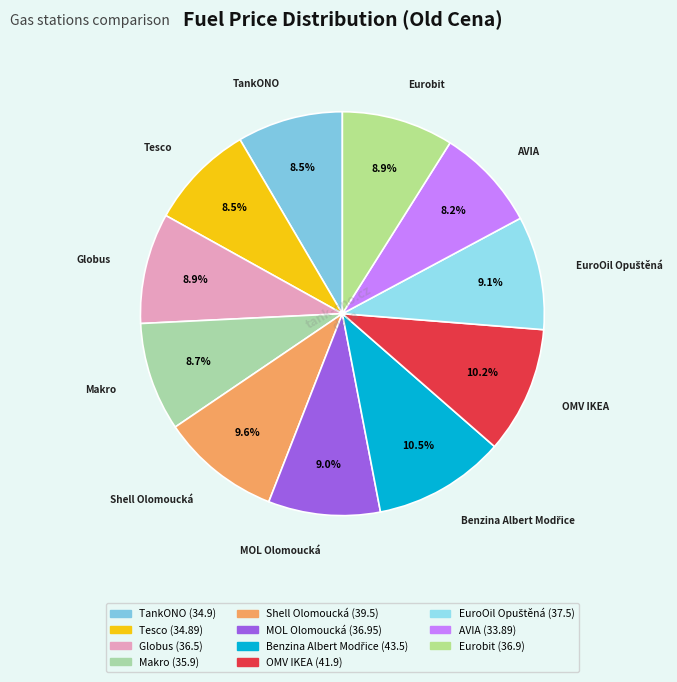

What portion of the pie excludes Tesco?

91.5%